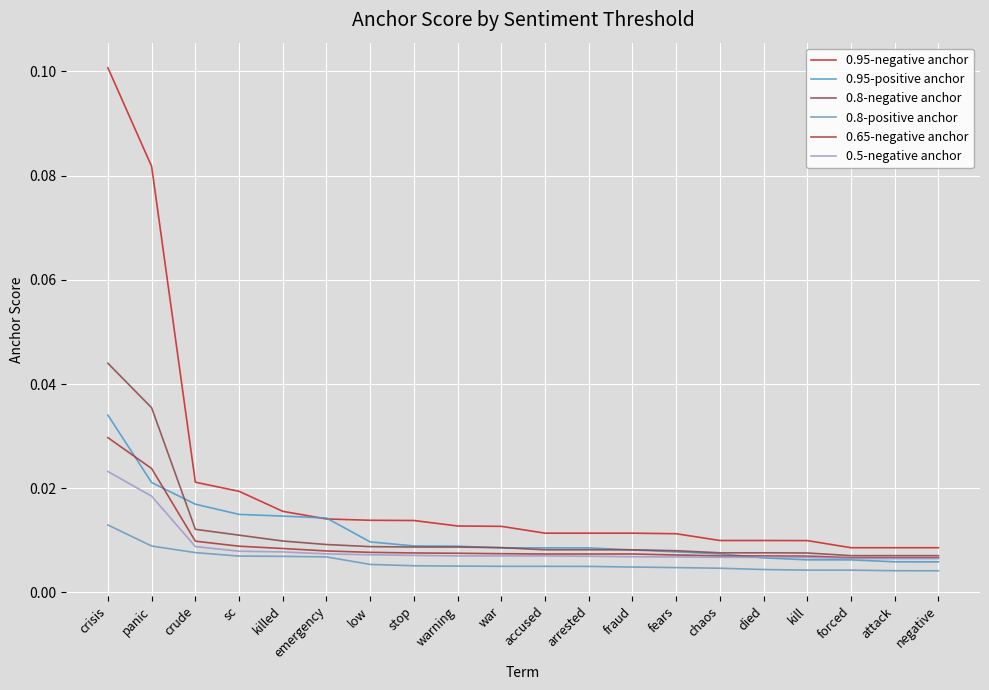

Reading left to right, extract all data points from this chart.

0.95-negative anchor: crisis=0.1	panic=0.1	crude=0.0	sc=0.0	killed=0.0	emergency=0.0	low=0.0	stop=0.0	warning=0.0	war=0.0	accused=0.0	arrested=0.0	fraud=0.0	fears=0.0	chaos=0.0	died=0.0	kill=0.0	forced=0.0	attack=0.0	negative=0.0
0.95-positive anchor: crisis=0.0	panic=0.0	crude=0.0	sc=0.0	killed=0.0	emergency=0.0	low=0.0	stop=0.0	warning=0.0	war=0.0	accused=0.0	arrested=0.0	fraud=0.0	fears=0.0	chaos=0.0	died=0.0	kill=0.0	forced=0.0	attack=0.0	negative=0.0
0.8-negative anchor: crisis=0.0	panic=0.0	crude=0.0	sc=0.0	killed=0.0	emergency=0.0	low=0.0	stop=0.0	warning=0.0	war=0.0	accused=0.0	arrested=0.0	fraud=0.0	fears=0.0	chaos=0.0	died=0.0	kill=0.0	forced=0.0	attack=0.0	negative=0.0
0.8-positive anchor: crisis=0.0	panic=0.0	crude=0.0	sc=0.0	killed=0.0	emergency=0.0	low=0.0	stop=0.0	warning=0.0	war=0.0	accused=0.0	arrested=0.0	fraud=0.0	fears=0.0	chaos=0.0	died=0.0	kill=0.0	forced=0.0	attack=0.0	negative=0.0
0.65-negative anchor: crisis=0.0	panic=0.0	crude=0.0	sc=0.0	killed=0.0	emergency=0.0	low=0.0	stop=0.0	warning=0.0	war=0.0	accused=0.0	arrested=0.0	fraud=0.0	fears=0.0	chaos=0.0	died=0.0	kill=0.0	forced=0.0	attack=0.0	negative=0.0
0.5-negative anchor: crisis=0.0	panic=0.0	crude=0.0	sc=0.0	killed=0.0	emergency=0.0	low=0.0	stop=0.0	warning=0.0	war=0.0	accused=0.0	arrested=0.0	fraud=0.0	fears=0.0	chaos=0.0	died=0.0	kill=0.0	forced=0.0	attack=0.0	negative=0.0